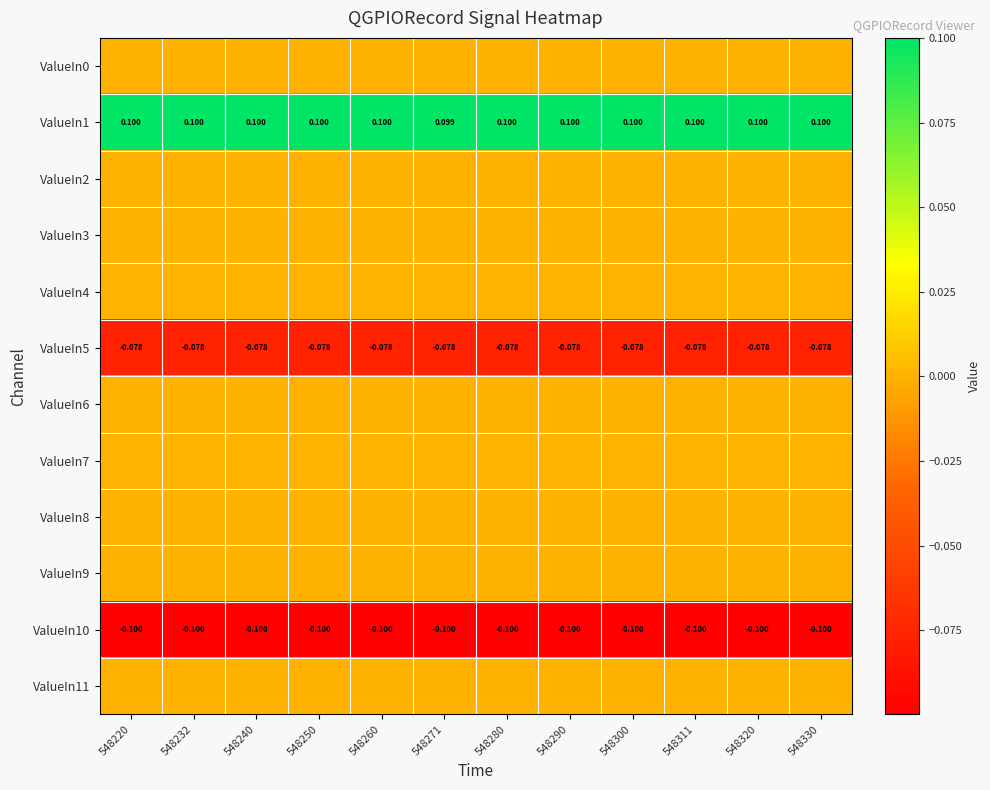

At which label does ValueIn4 reach its minimum?

548220